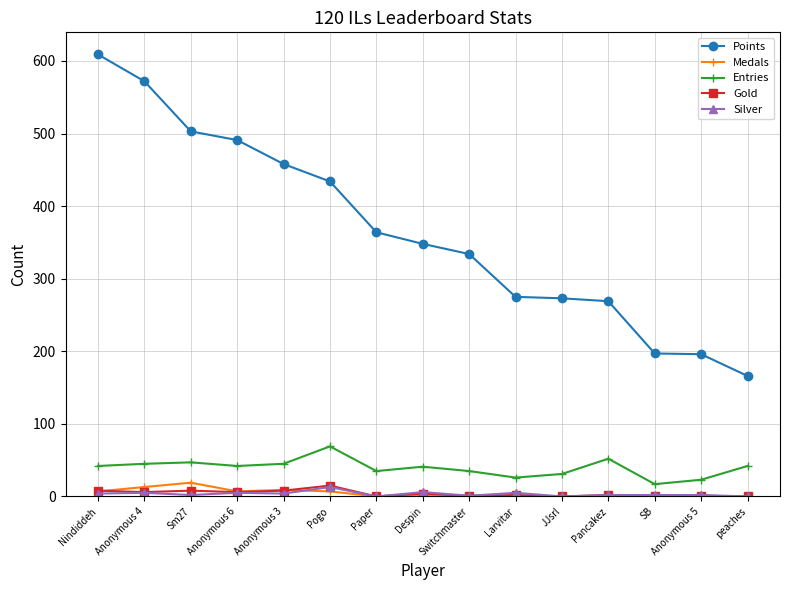

How many series are shown in this chart?

5